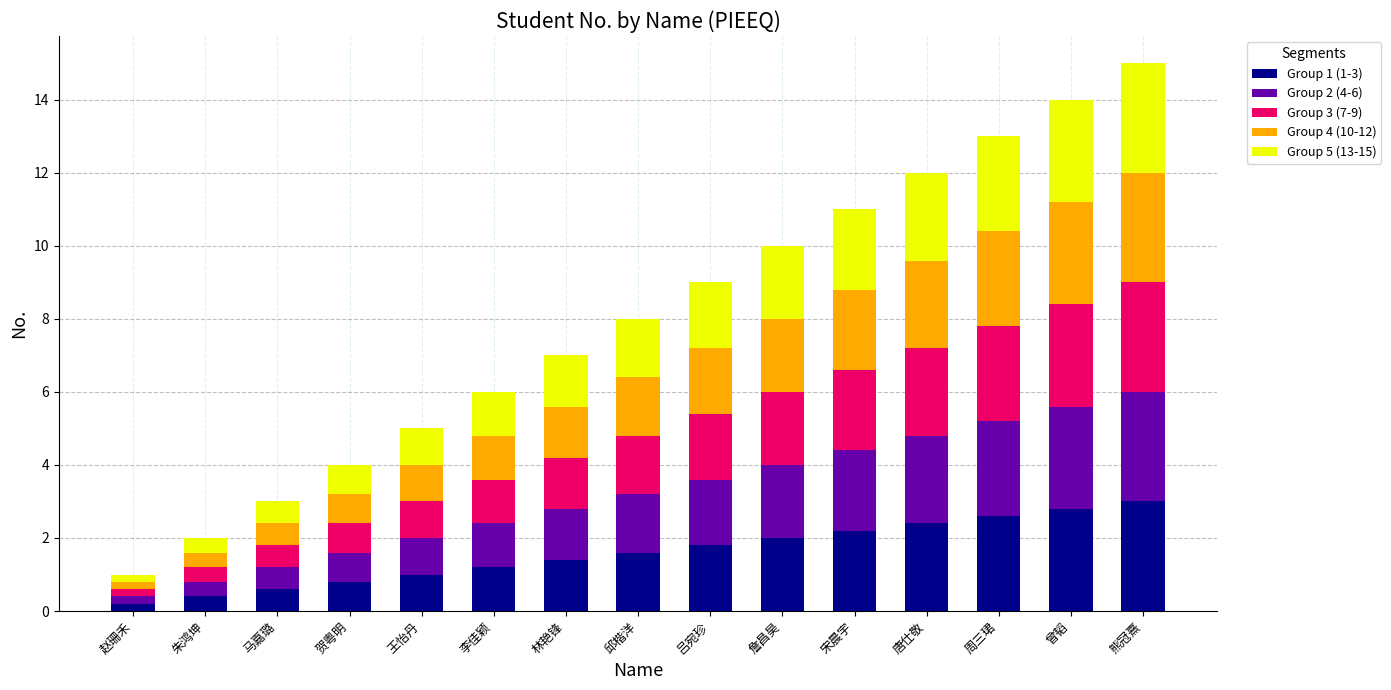

What is the maximum value for Group 1 (1-3)?

3.0